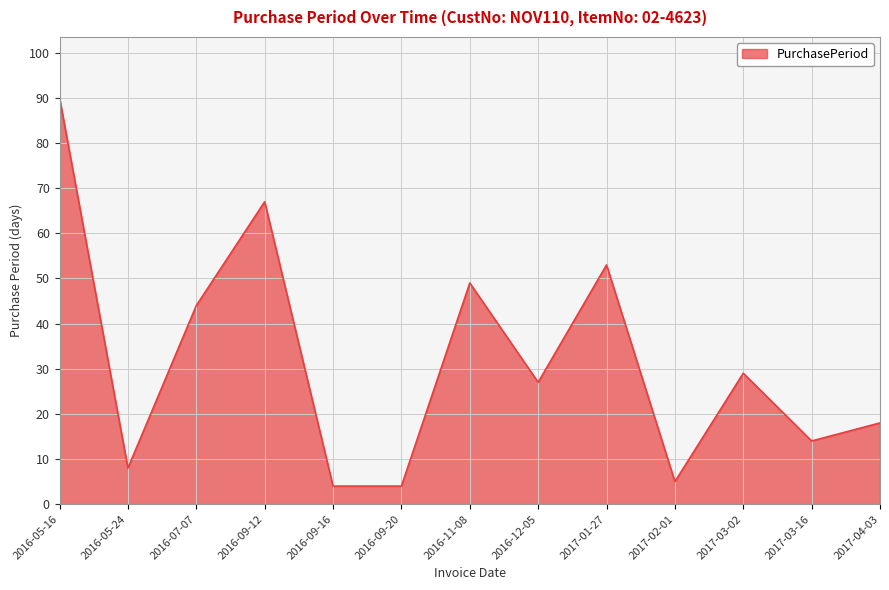

How many lines are shown in the chart?

1